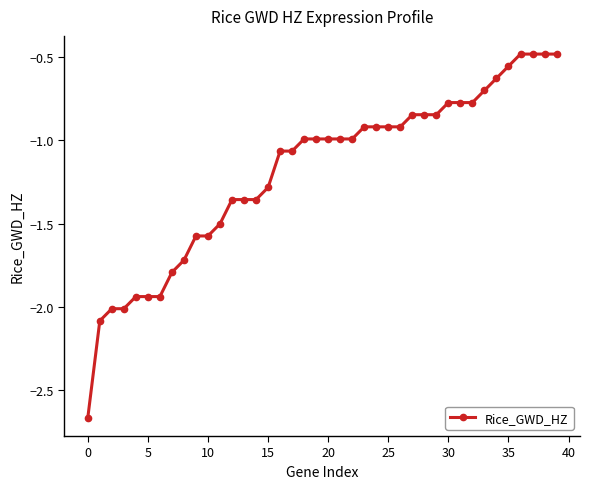

What is the sum of all values?

-47.5